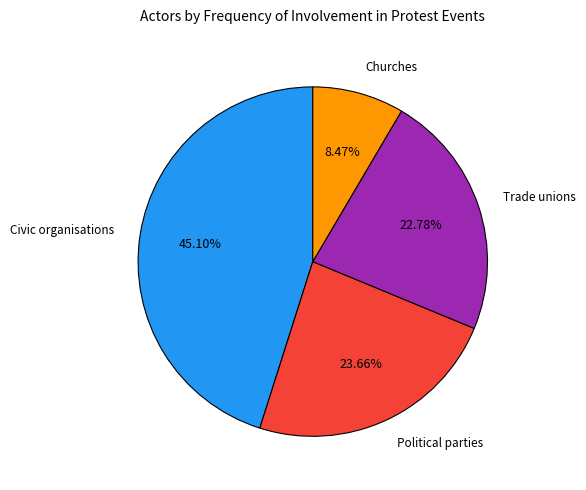

Combined, do Trade unions and Civic organisations account for over 50%?

Yes